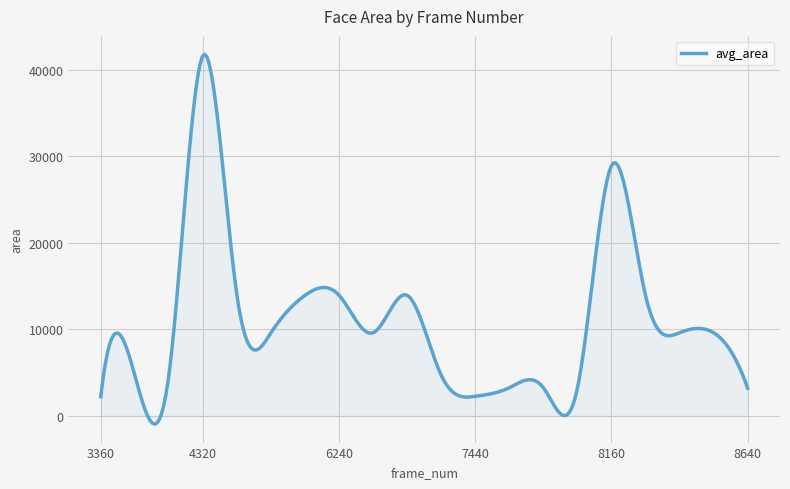

What is the greatest value displayed?

41762.9